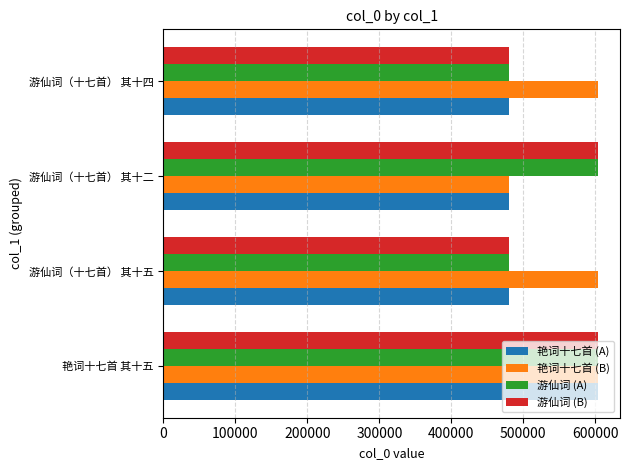

The value of 艳词十七首 (B) at 游仙词（十七首） 其十五 is 604085. True or false?

True